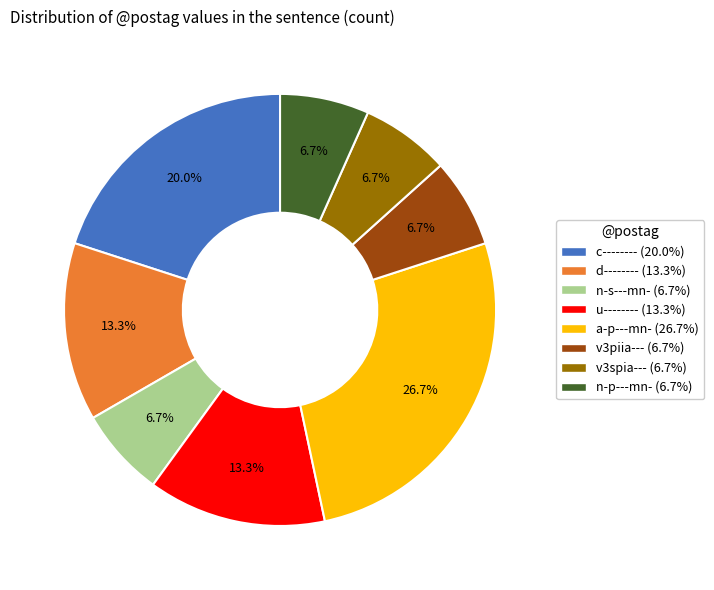

Which category has the biggest portion of the pie?

a-p---mn-